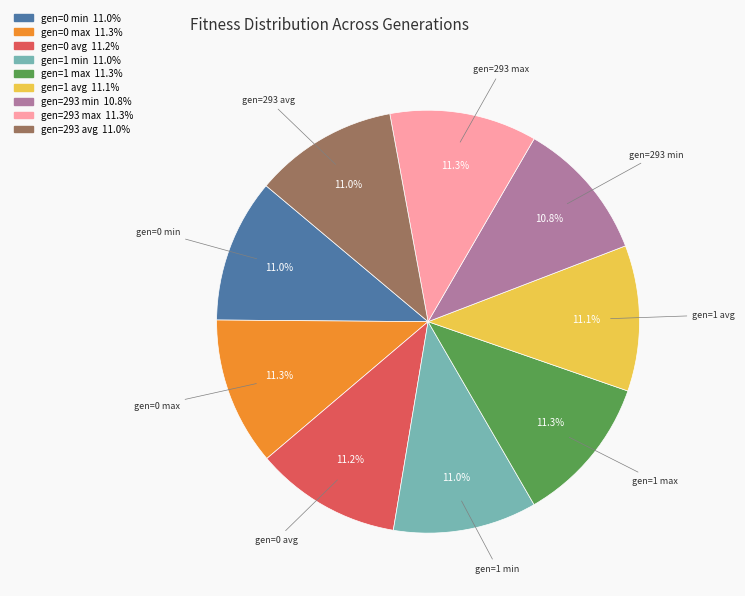

Is there a majority slice in this chart?

No